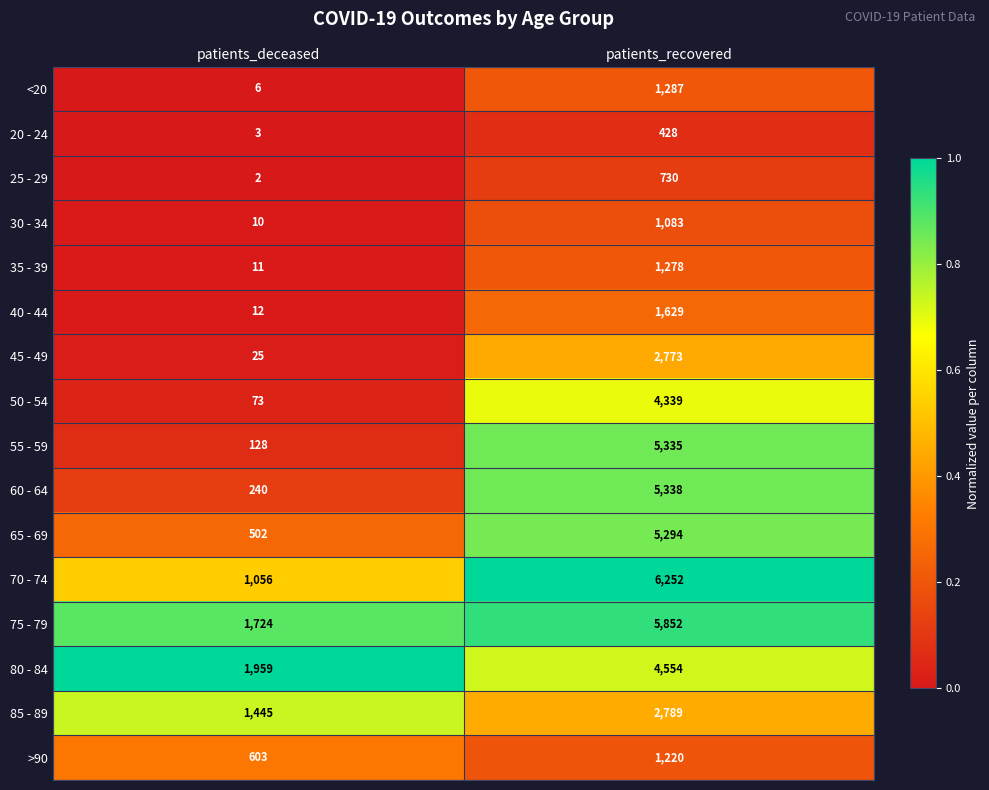

What is the difference between the highest and lowest values at patients_deceased?

1957